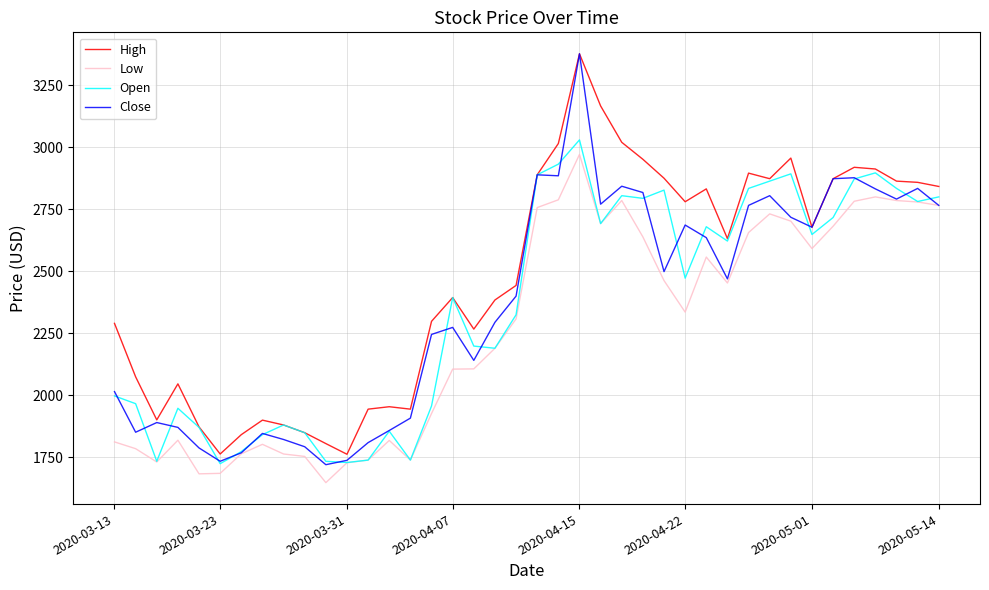

True or false: High has more than 1 interior local peaks.

True